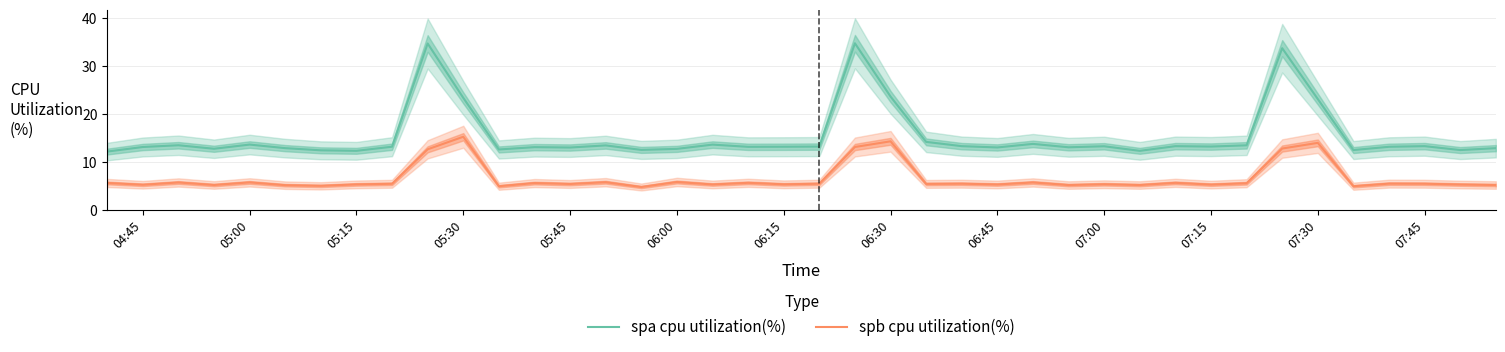

Rank the series by their average value, from lowest to highest.

spb cpu utilization(%), spa cpu utilization(%)